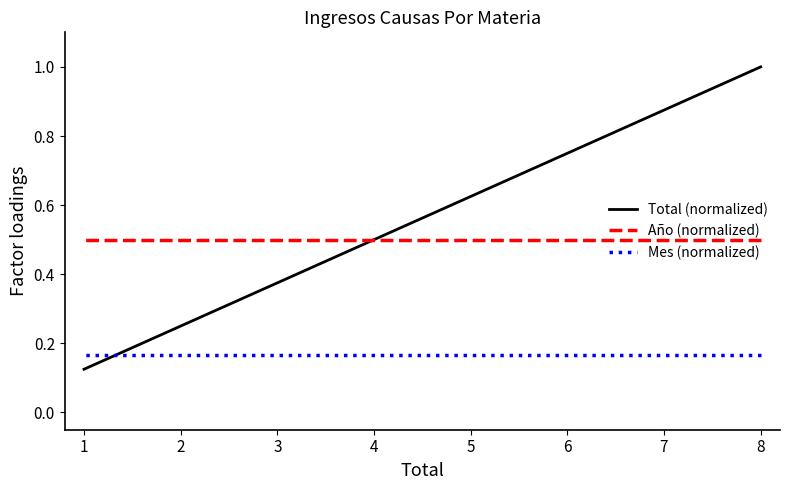

Is it true that Mes (normalized) equals 0.3 at 6?

False